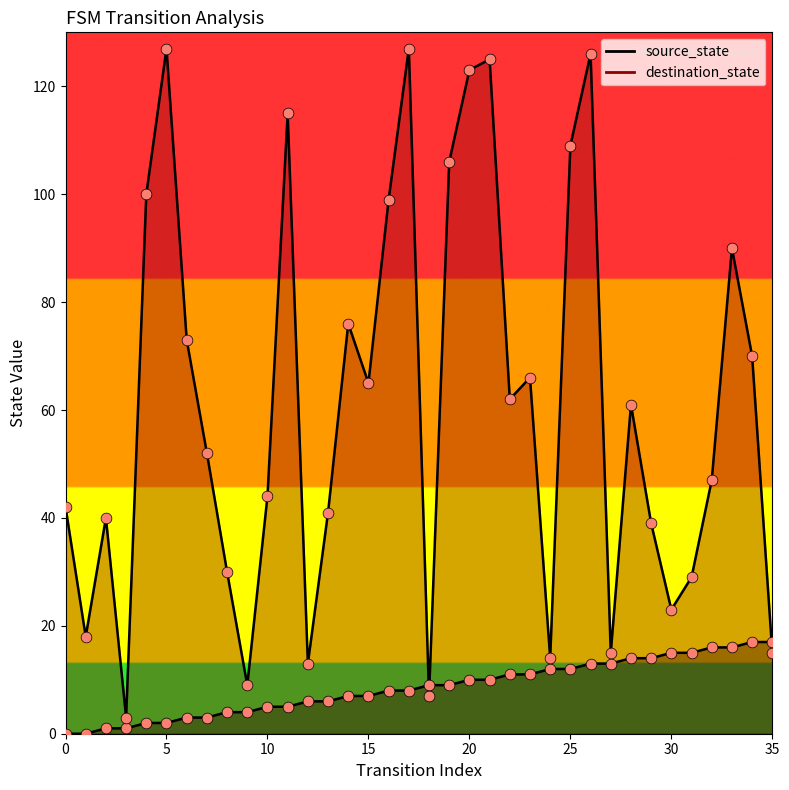

At which category is the sum across all series the highest?

26